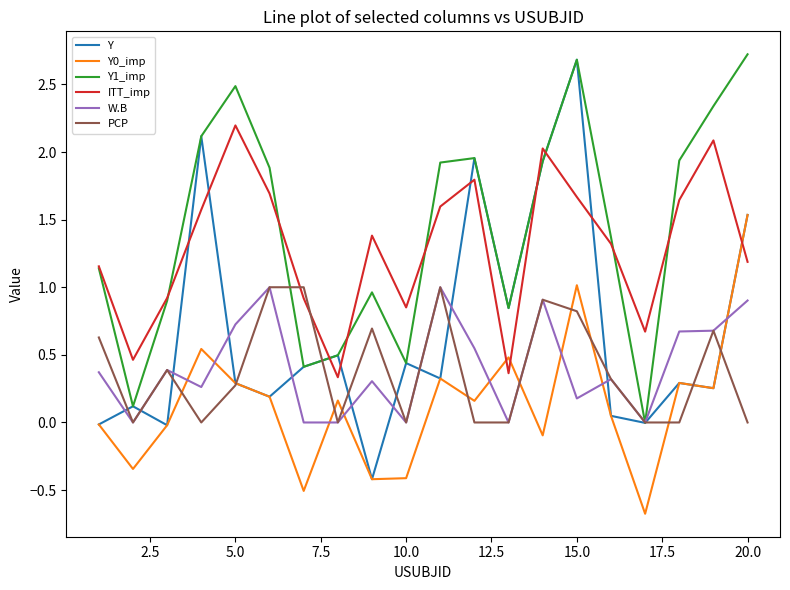

Which series has the widest spread of values?

Y